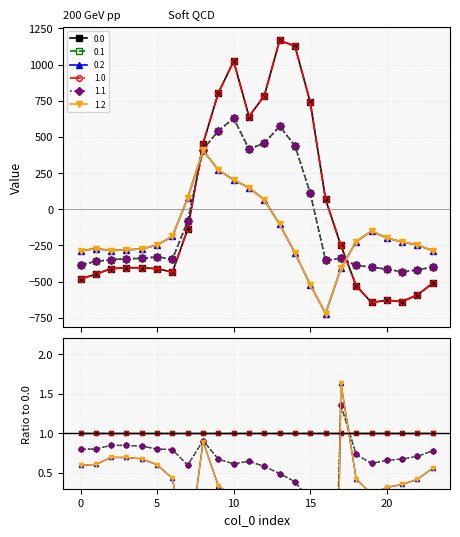

What is the highest value of the 1.0 series?

1167.2